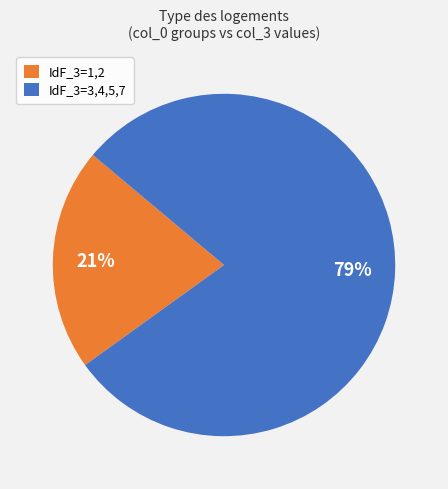

How many slices are in this pie chart?

2